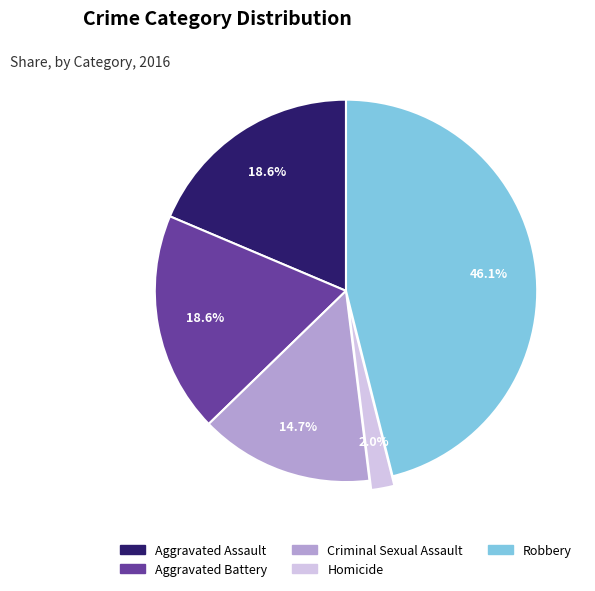

Does Aggravated Assault account for over 50% of the chart?

No